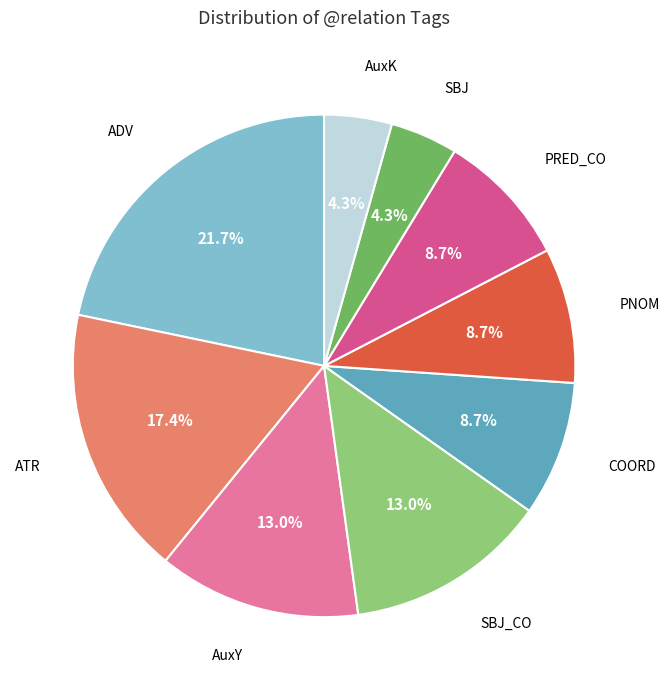

What is the largest slice in the pie chart?

ADV